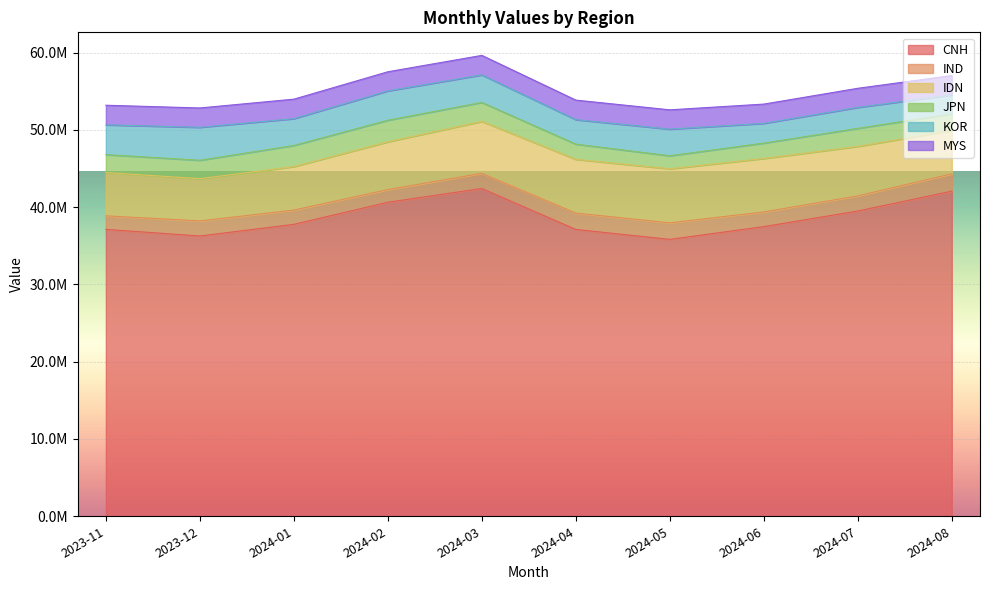

Read the IDN value at 2024-08.

5626502.5